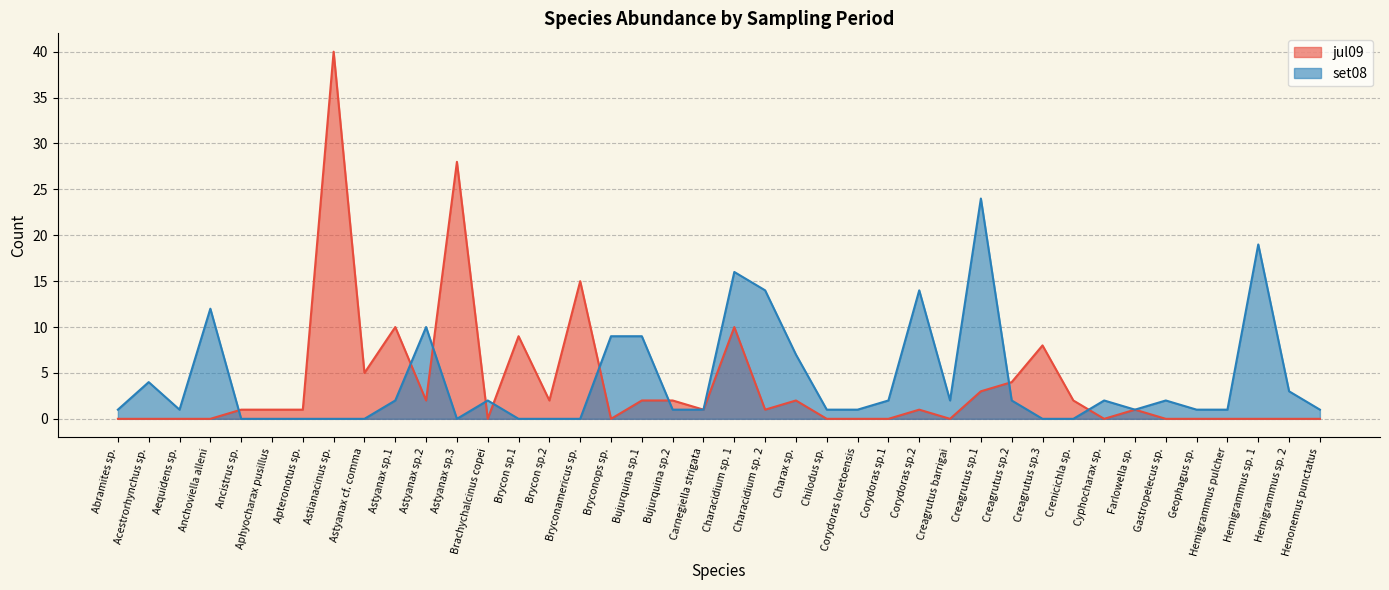

Reading left to right, extract all data points from this chart.

jul09: Abramites sp.=0	Acestrorhynchus sp.=0	Aequidens sp.=0	Anchoviella alleni=0	Ancistrus sp.=1	Aphyocharax pusillus=1	Apteronotus sp.=1	Astianacinus sp.=40	Astyanax cf. comma=5	Astyanax sp.1=10	Astyanax sp.2=2	Astyanax sp.3=28	Brachychalcinus copei=0	Brycon sp.1=9	Brycon sp.2=2	Bryconamericus sp.=15	Bryconops sp.=0	Bujurquina sp.1=2	Bujurquina sp.2=2	Carnegiella strigata=1	Characidium sp. 1=10	Characidium sp. 2=1	Charax sp.=2	Chilodus sp.=0	Corydoras loretoensis=0	Corydoras sp.1=0	Corydoras sp.2=1	Creagrutus barrigai=0	Creagrutus sp.1=3	Creagrutus sp.2=4	Creagrutus sp.3=8	Crenicichla sp.=2	Cyphocharax sp.=0	Farlowella sp.=1	Gastropelecus sp.=0	Geophagus sp.=0	Hemigrammus pulcher=0	Hemigrammus sp. 1=0	Hemigrammus sp. 2=0	Henonemus punctatus=0
set08: Abramites sp.=1	Acestrorhynchus sp.=4	Aequidens sp.=1	Anchoviella alleni=12	Ancistrus sp.=0	Aphyocharax pusillus=0	Apteronotus sp.=0	Astianacinus sp.=0	Astyanax cf. comma=0	Astyanax sp.1=2	Astyanax sp.2=10	Astyanax sp.3=0	Brachychalcinus copei=2	Brycon sp.1=0	Brycon sp.2=0	Bryconamericus sp.=0	Bryconops sp.=9	Bujurquina sp.1=9	Bujurquina sp.2=1	Carnegiella strigata=1	Characidium sp. 1=16	Characidium sp. 2=14	Charax sp.=7	Chilodus sp.=1	Corydoras loretoensis=1	Corydoras sp.1=2	Corydoras sp.2=14	Creagrutus barrigai=2	Creagrutus sp.1=24	Creagrutus sp.2=2	Creagrutus sp.3=0	Crenicichla sp.=0	Cyphocharax sp.=2	Farlowella sp.=1	Gastropelecus sp.=2	Geophagus sp.=1	Hemigrammus pulcher=1	Hemigrammus sp. 1=19	Hemigrammus sp. 2=3	Henonemus punctatus=1